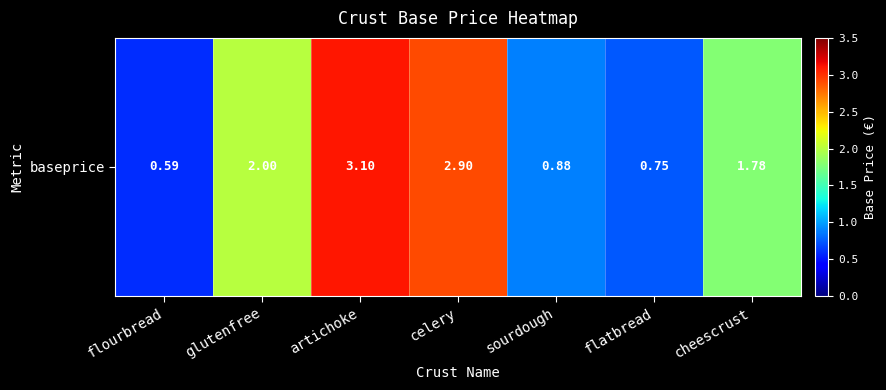

List the labels in order of value, largest first.

artichoke, celery, glutenfree, cheescrust, sourdough, flatbread, flourbread